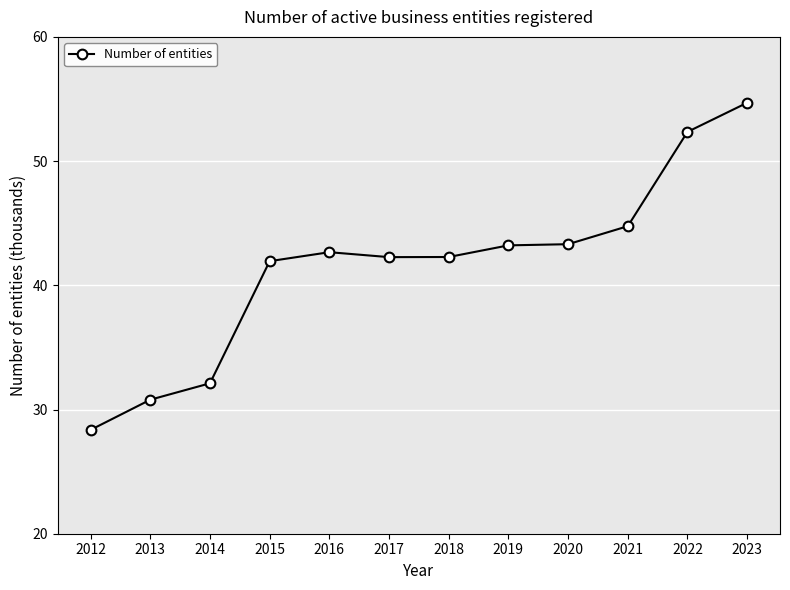

How many lines are shown in the chart?

1